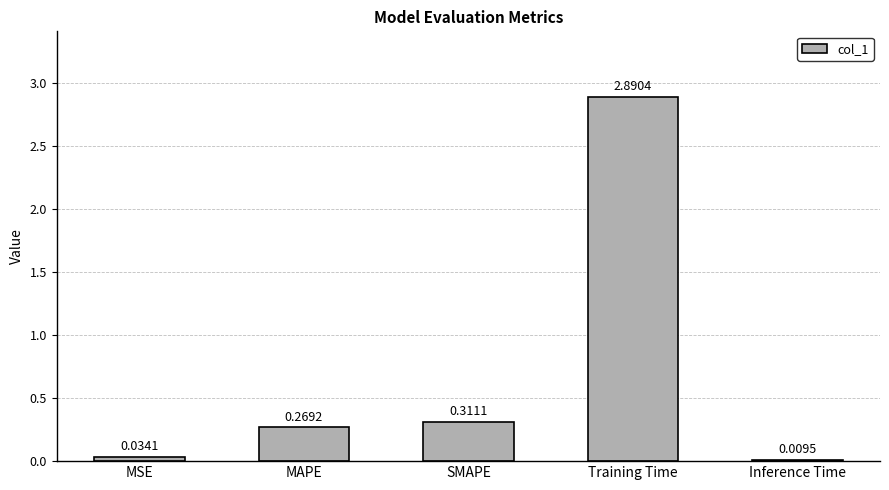

Is it true that the value at SMAPE is 0.2?

False